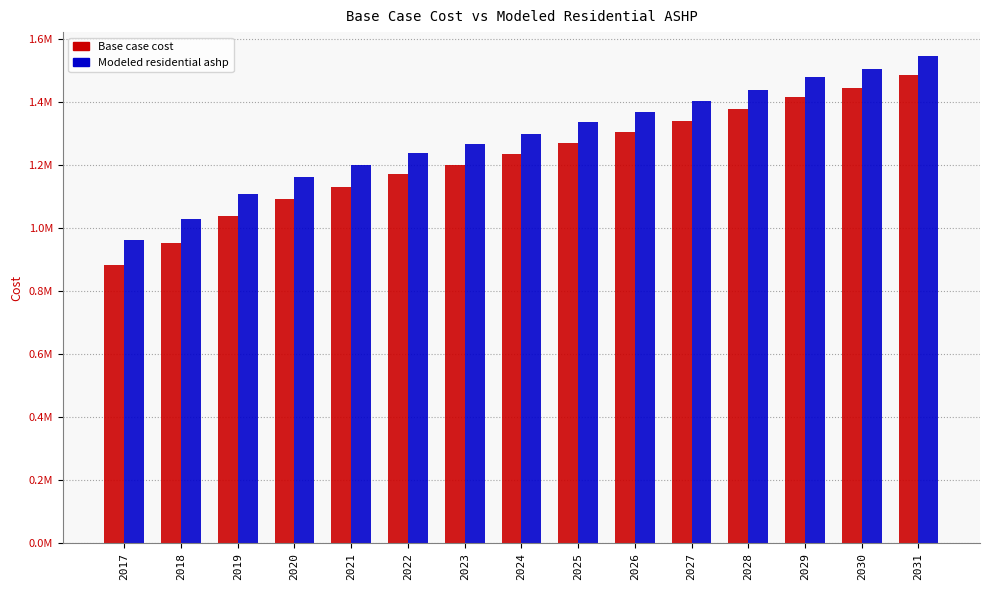

Does the chart contain stacked bars?

No